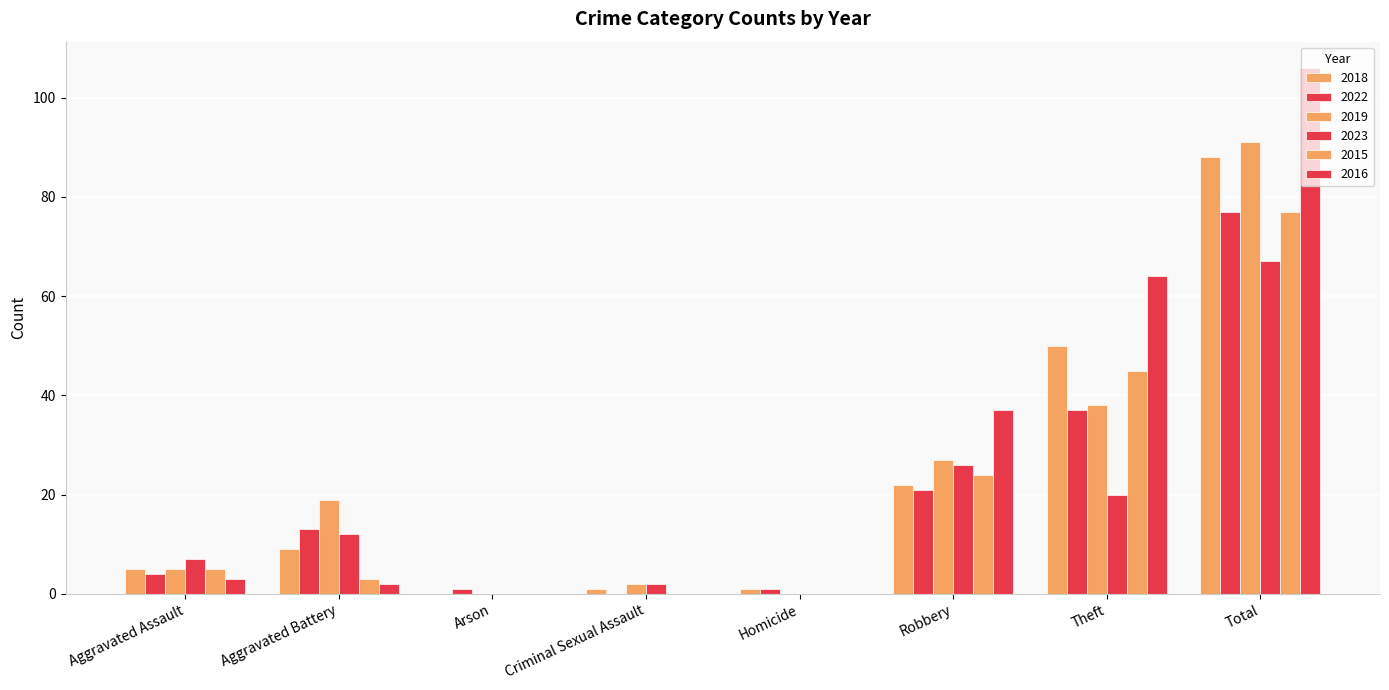

Are the bars grouped side by side (vs. stacked)?

Yes